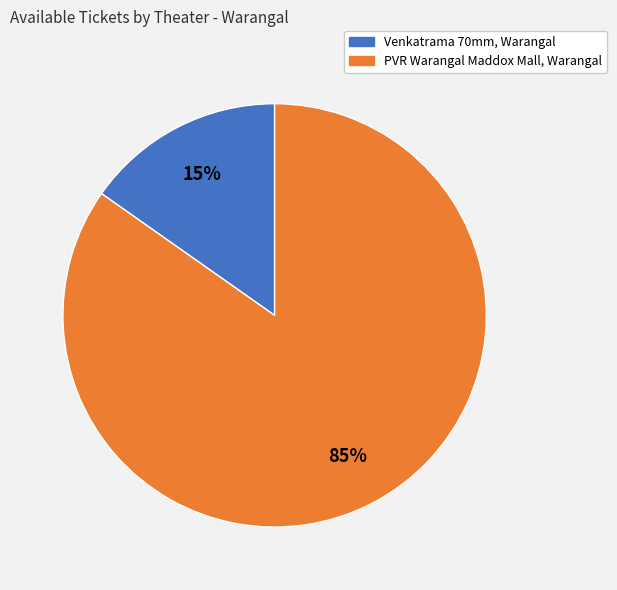

How many segments does this pie chart have?

2